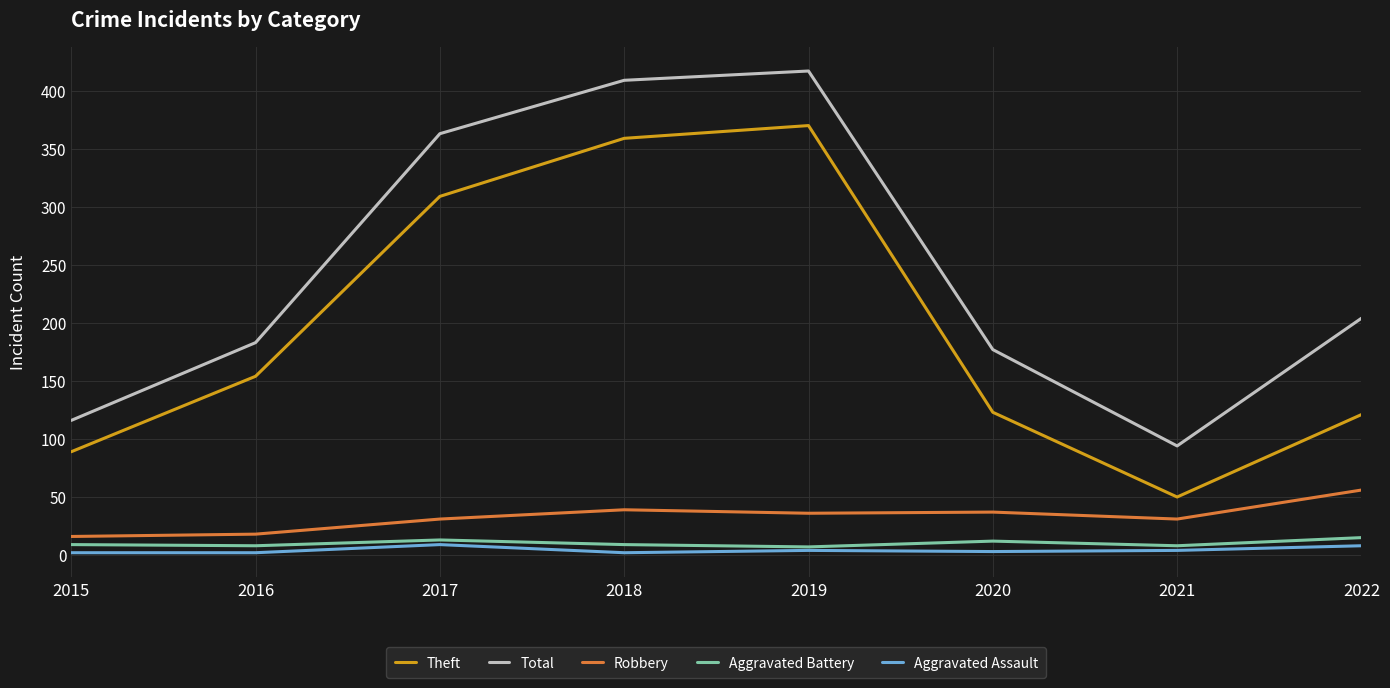

Which series has the widest spread of values?

Total